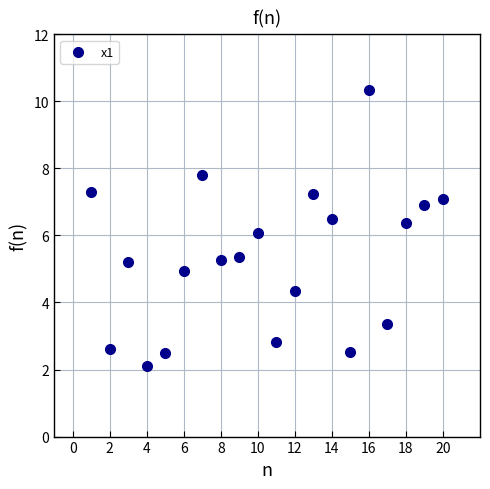

What is the range of X values (max minus min)?

19.0